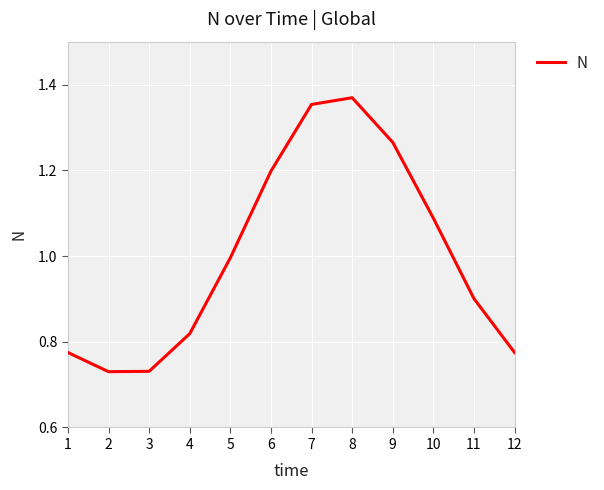

The value at 2 is 0.3. True or false?

False